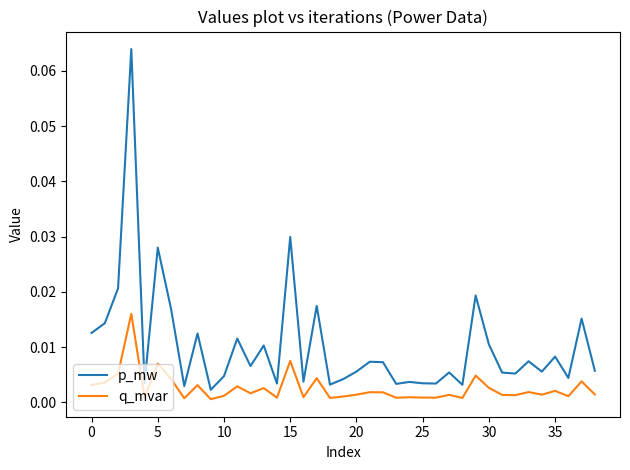

Does the chart have visible grid lines?

No